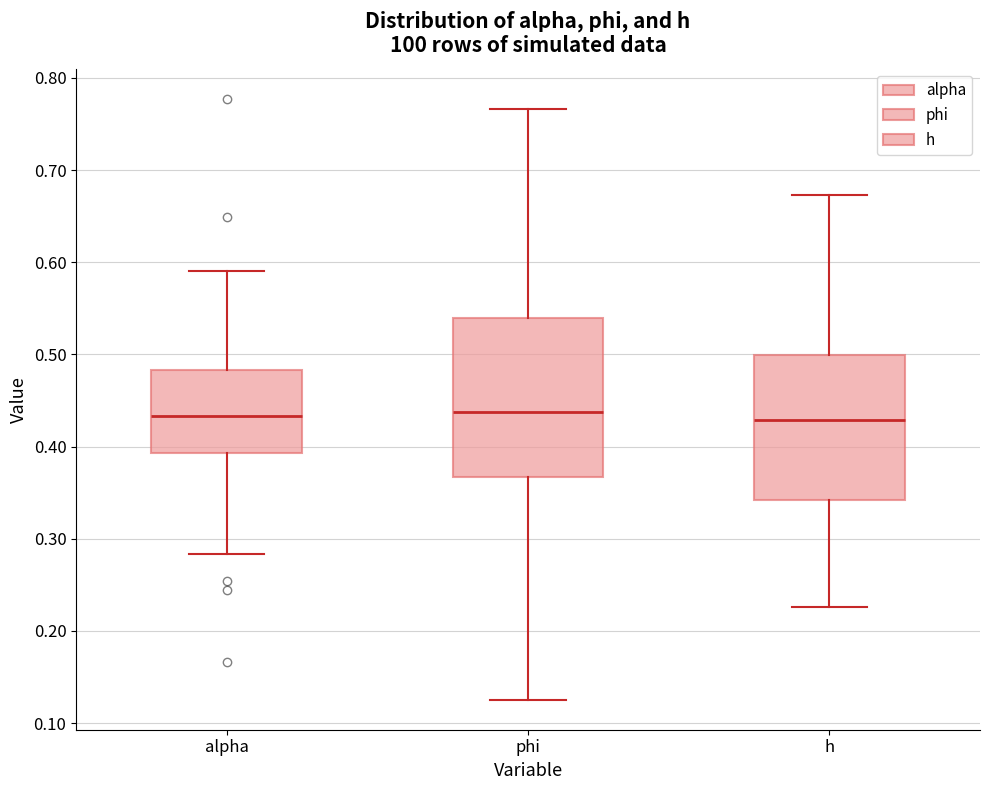

Where does the upper whisker of the box for alpha end on the y-axis? The values are not printed on the chart, so give them approximately, as read against the axis.

0.59